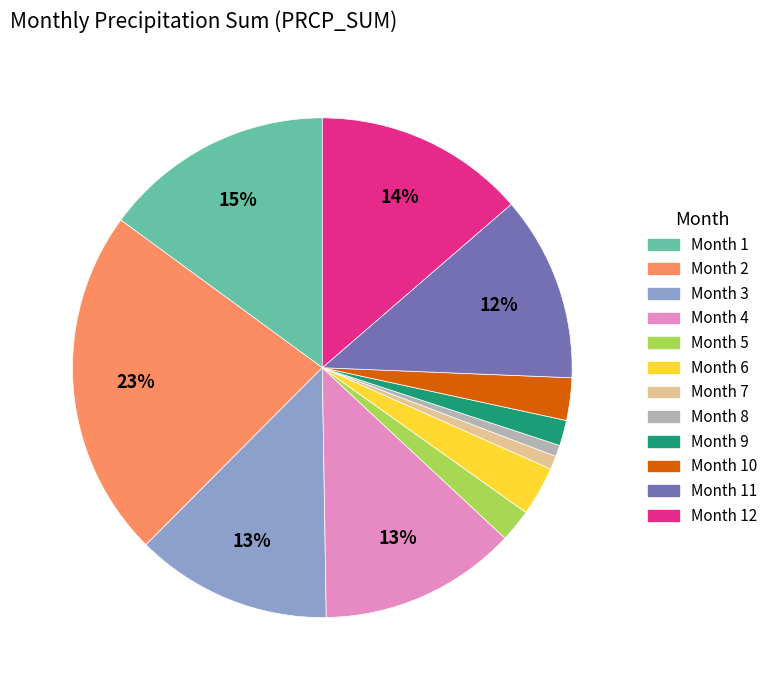

Count the number of slices in the pie.

12